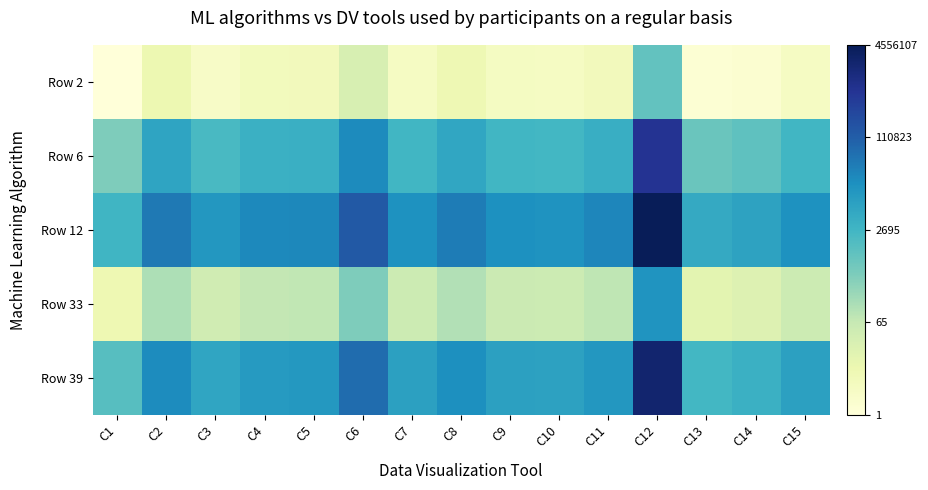

At which category is the sum across all series the highest?

C12